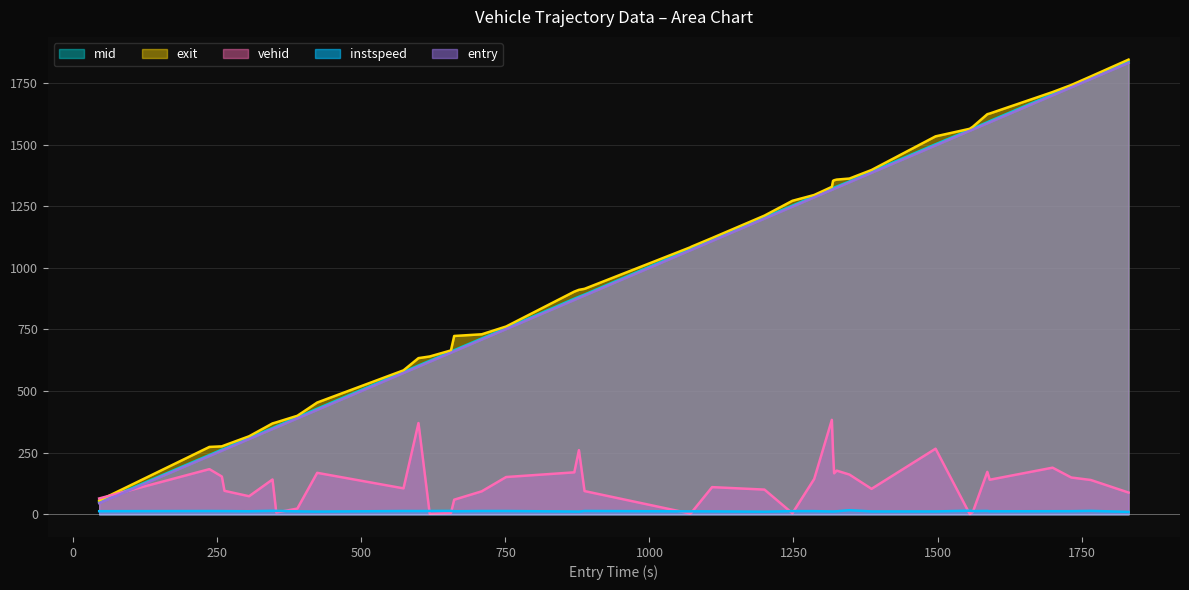

What is the difference between the maximum and minimum values in the mid series?

1787.9